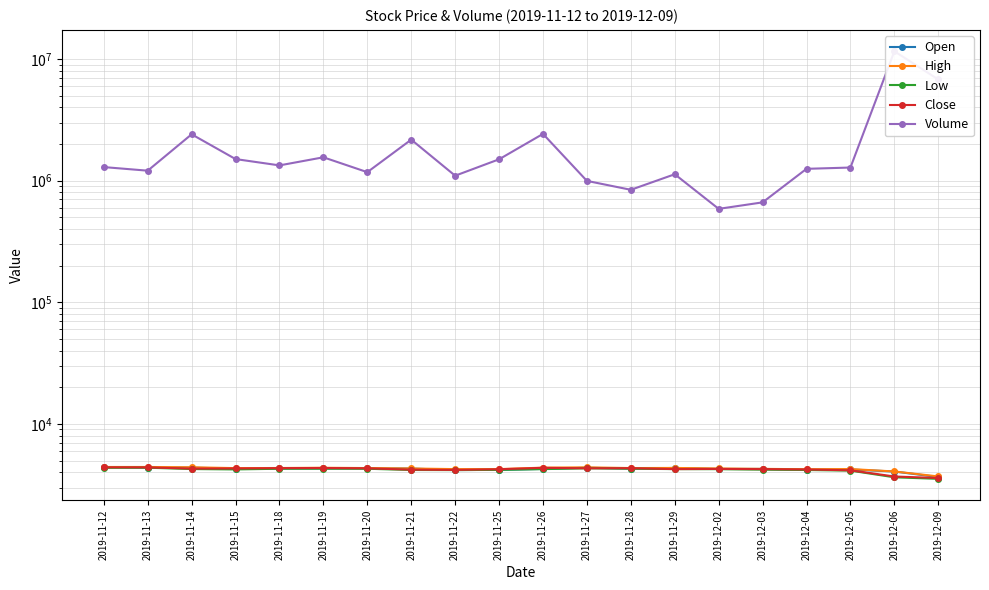

Is it true that Low equals 3640 at 2019-12-06?

True